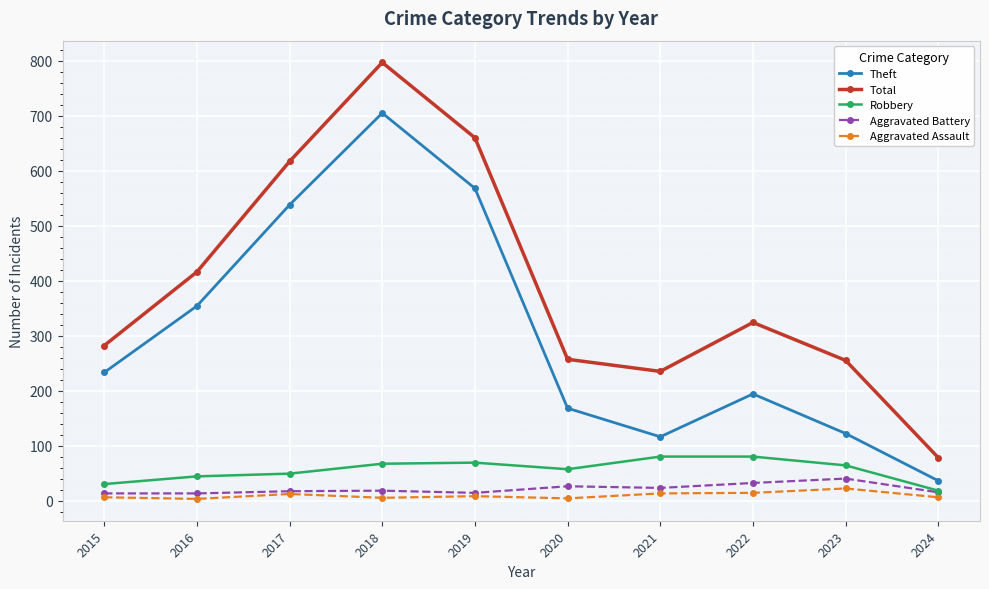

The value of Robbery at 2021 is 125. True or false?

False